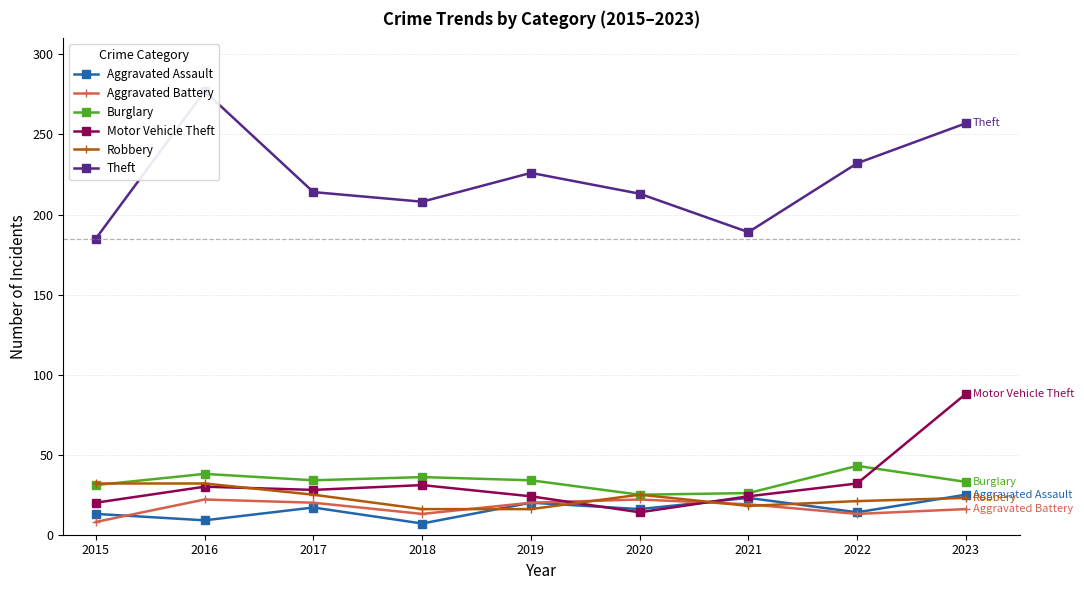

Count the number of categories in the chart.

9